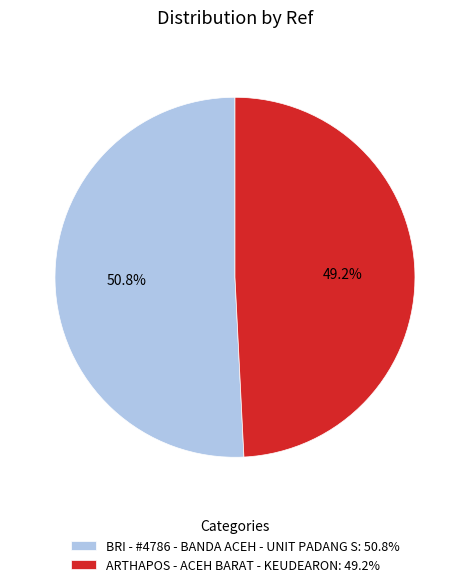

Between BRI - #4786 - BANDA ACEH - UNIT PADANG S and ARTHAPOS - ACEH BARAT - KEUDEARON, which is larger?

BRI - #4786 - BANDA ACEH - UNIT PADANG S